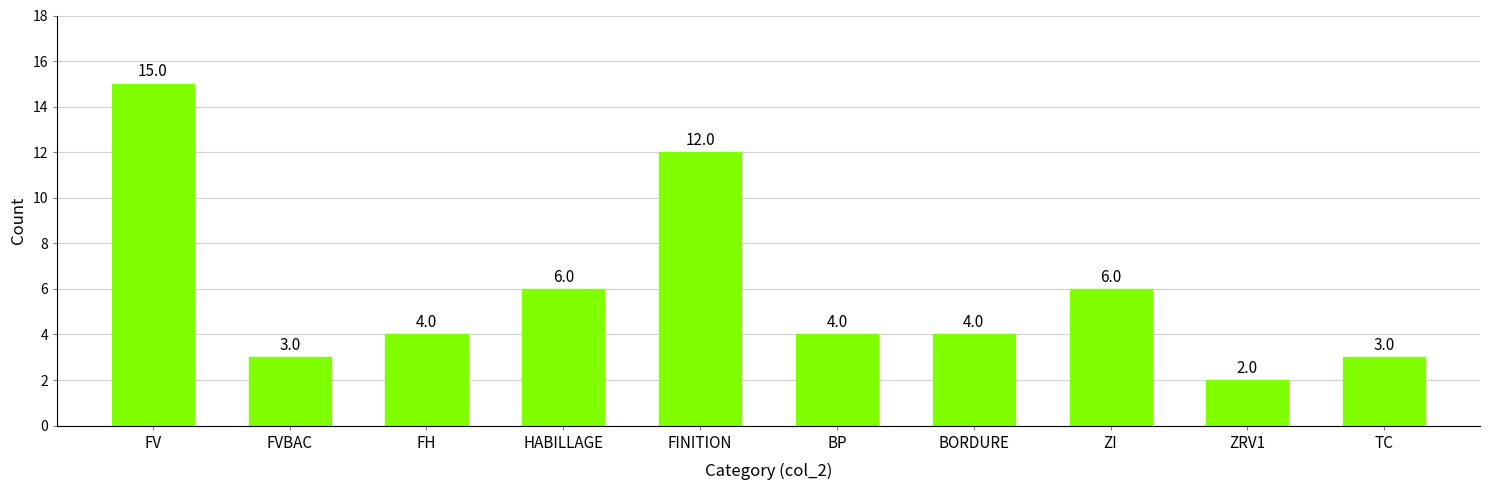

At which category does the chart reach its minimum across all series?

ZRV1